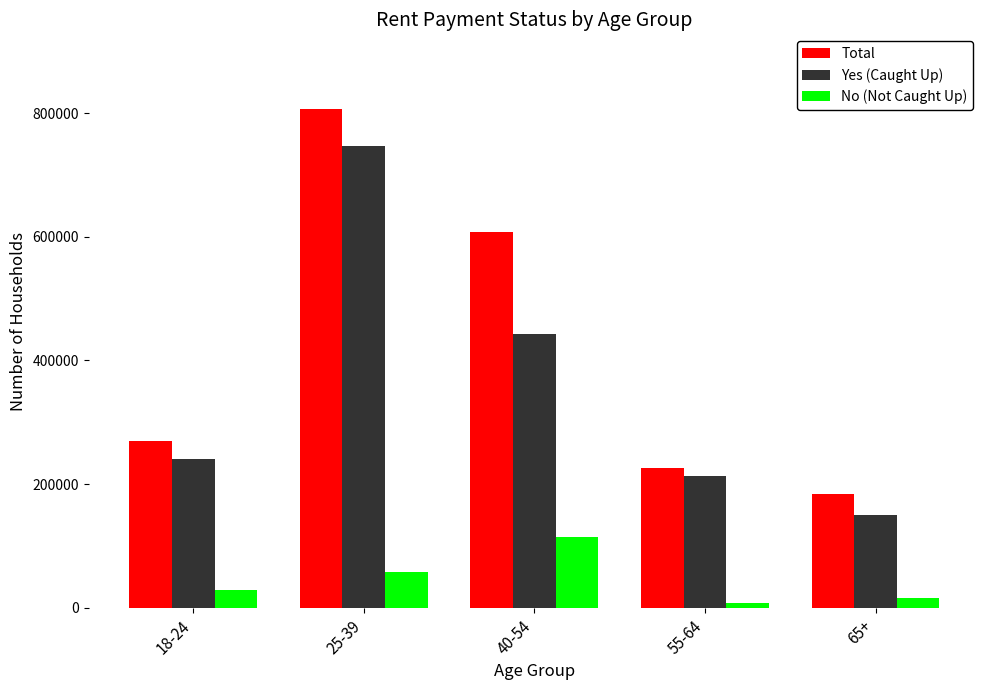

What is the minimum value for Total?

183944